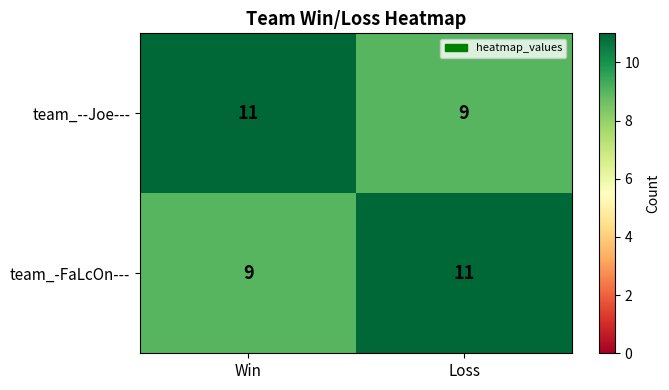

At Loss, list the series in order from largest to smallest.

team_-FaLcOn---, team_--Joe---